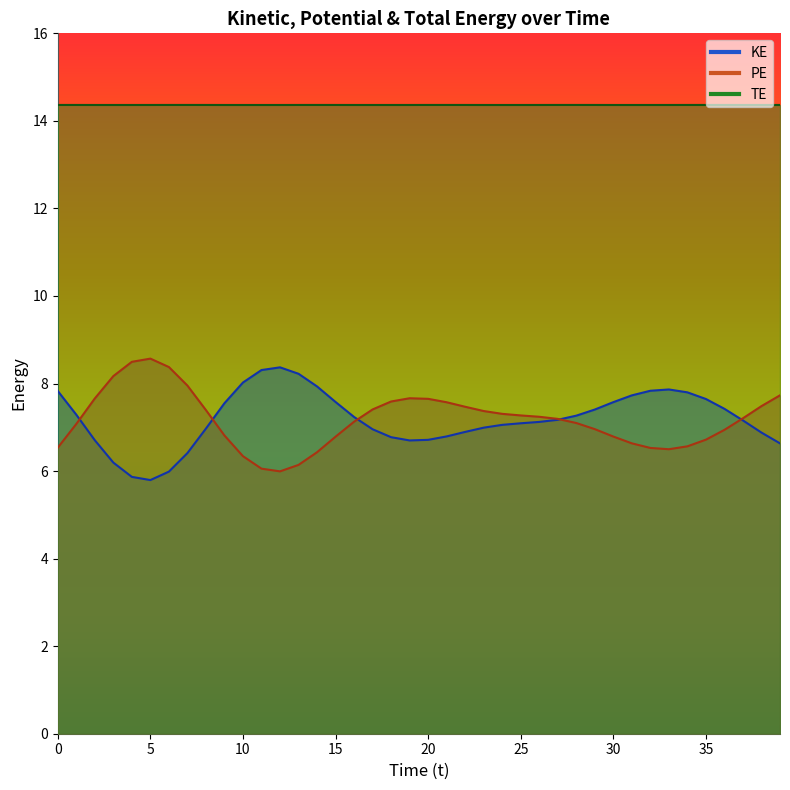

True or false: TE and PE cross at least once.

False